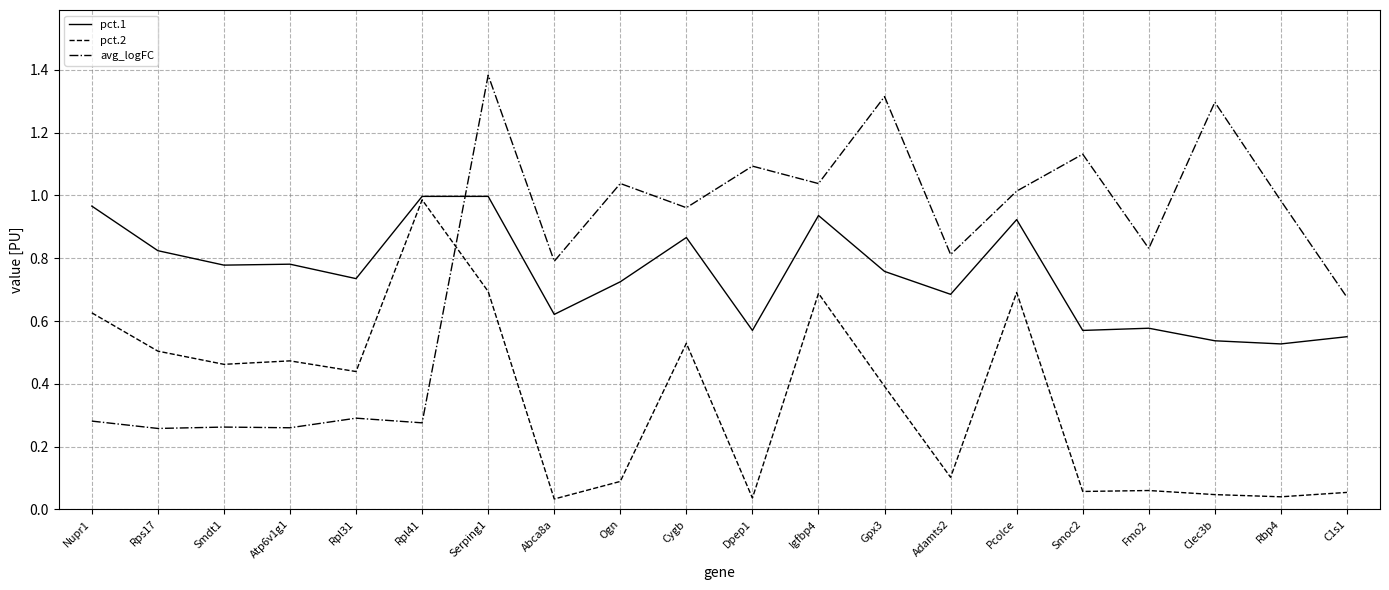

Which series has the largest range (max minus min)?

avg_logFC